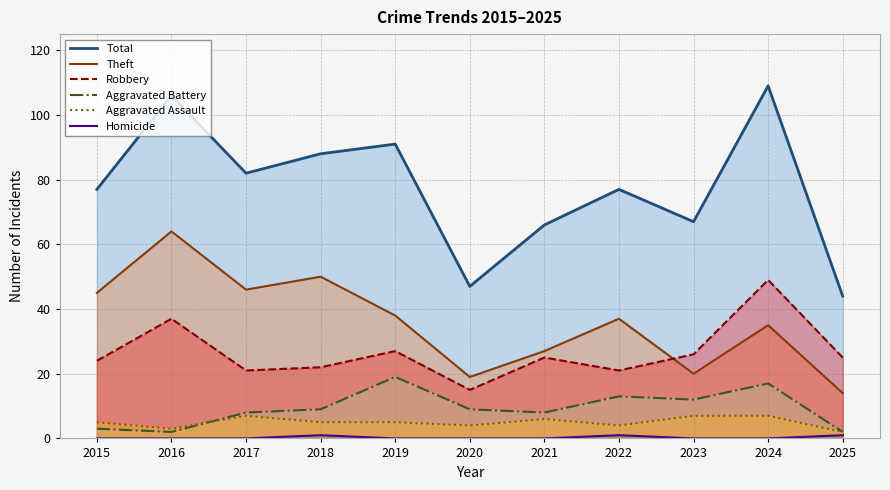

At which label is Theft closest to 39?

2019